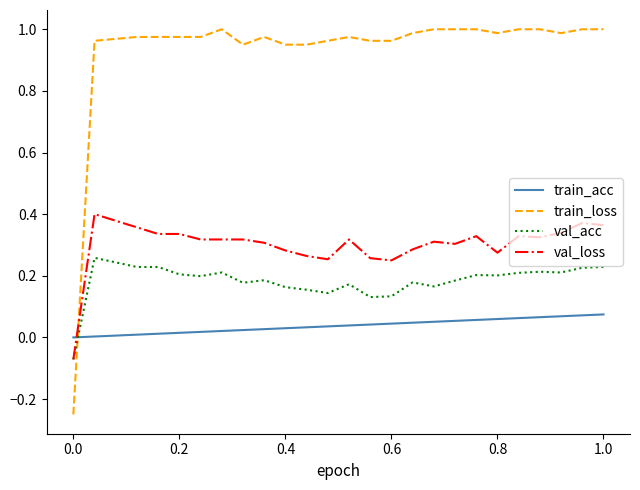

True or false: train_loss and val_acc cross at least once.

True